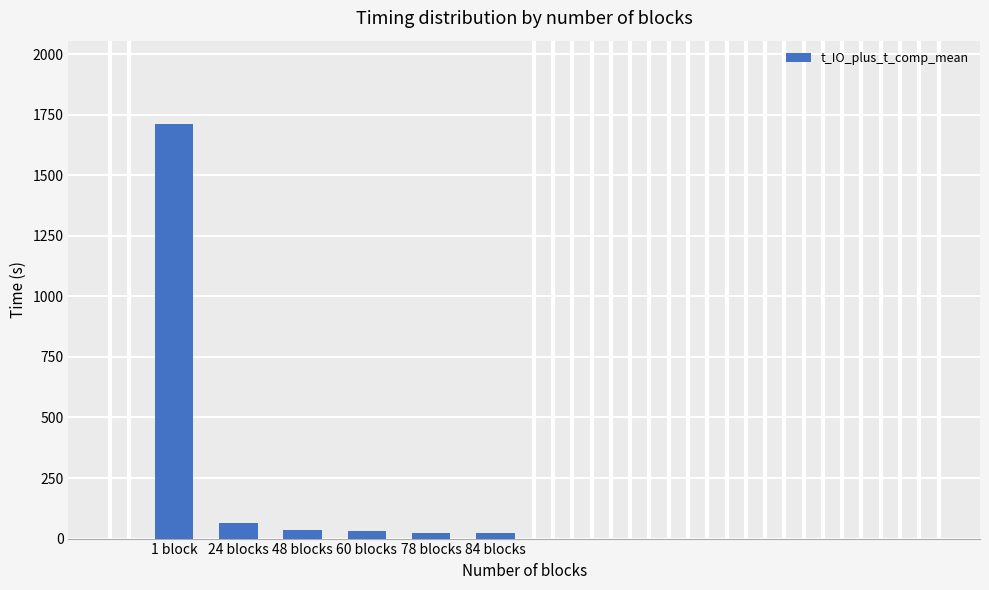

At which label does the data first exceed 37?

1 block